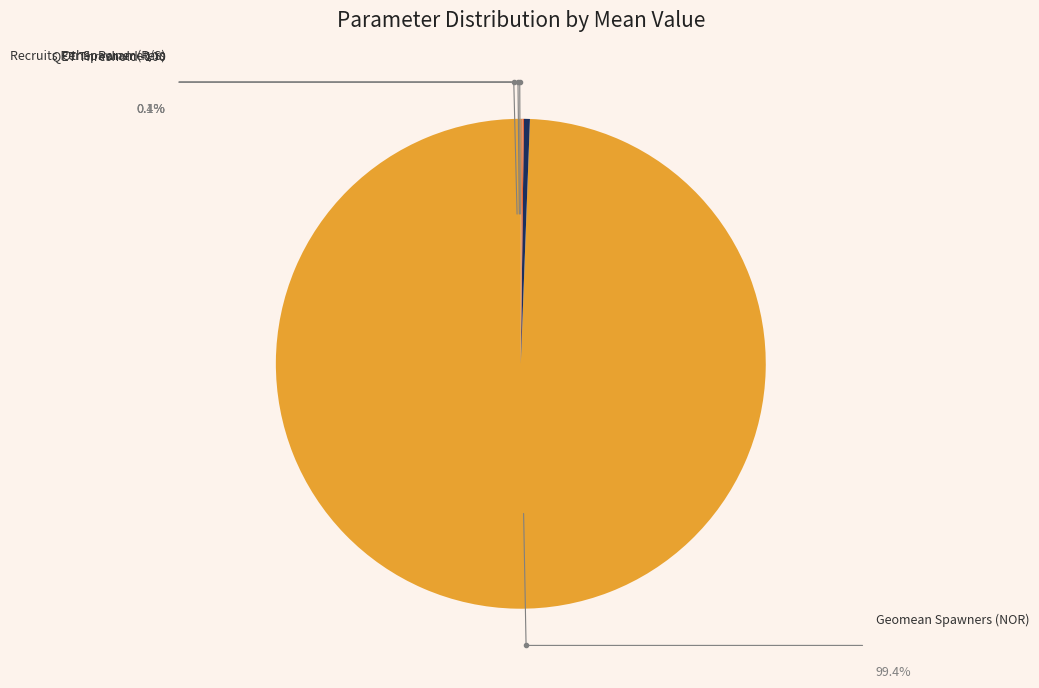

What is the largest slice in the pie chart?

Geomean Spawners (NOR)